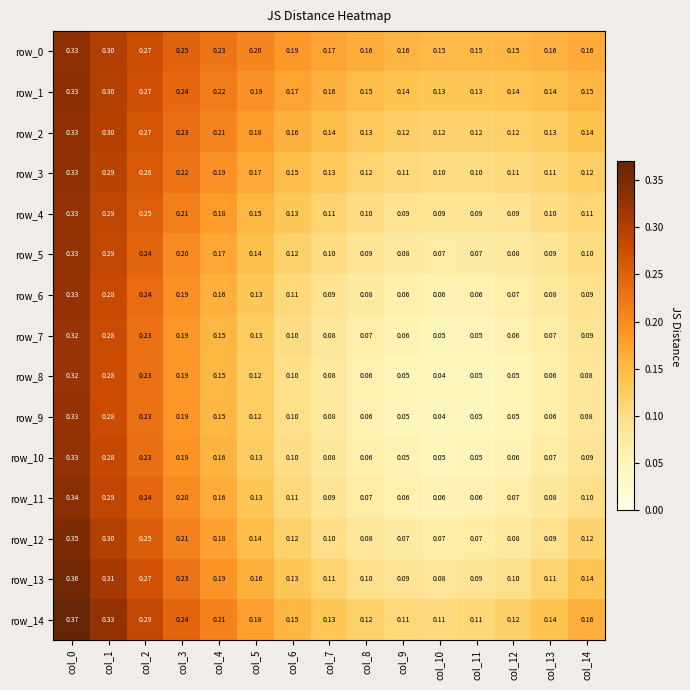

Which series changed the most between col_5 and col_12?

row_8